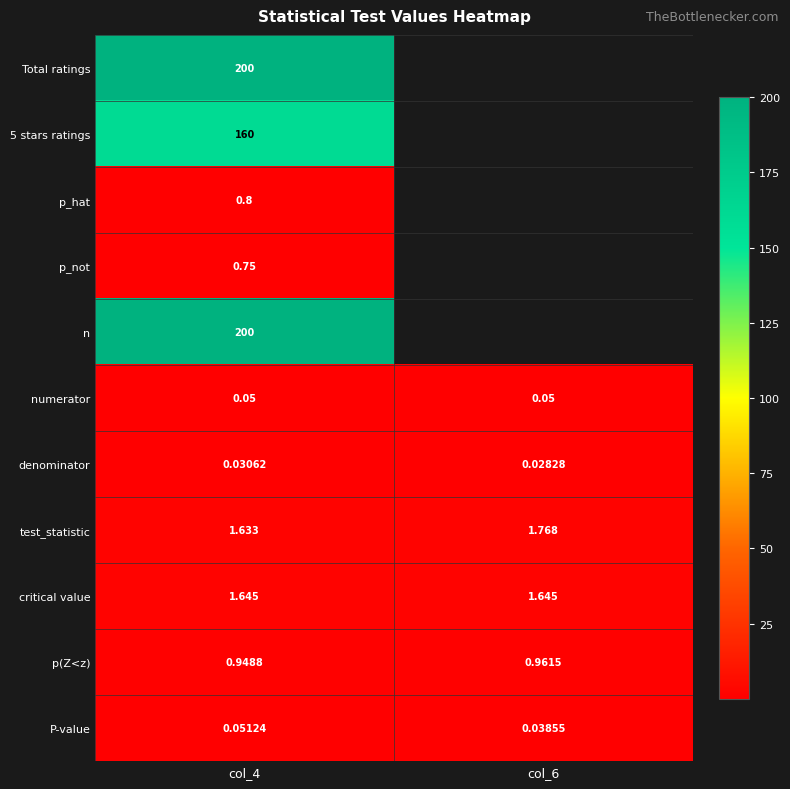

Count the P-value values in the range 0 to 1.

2